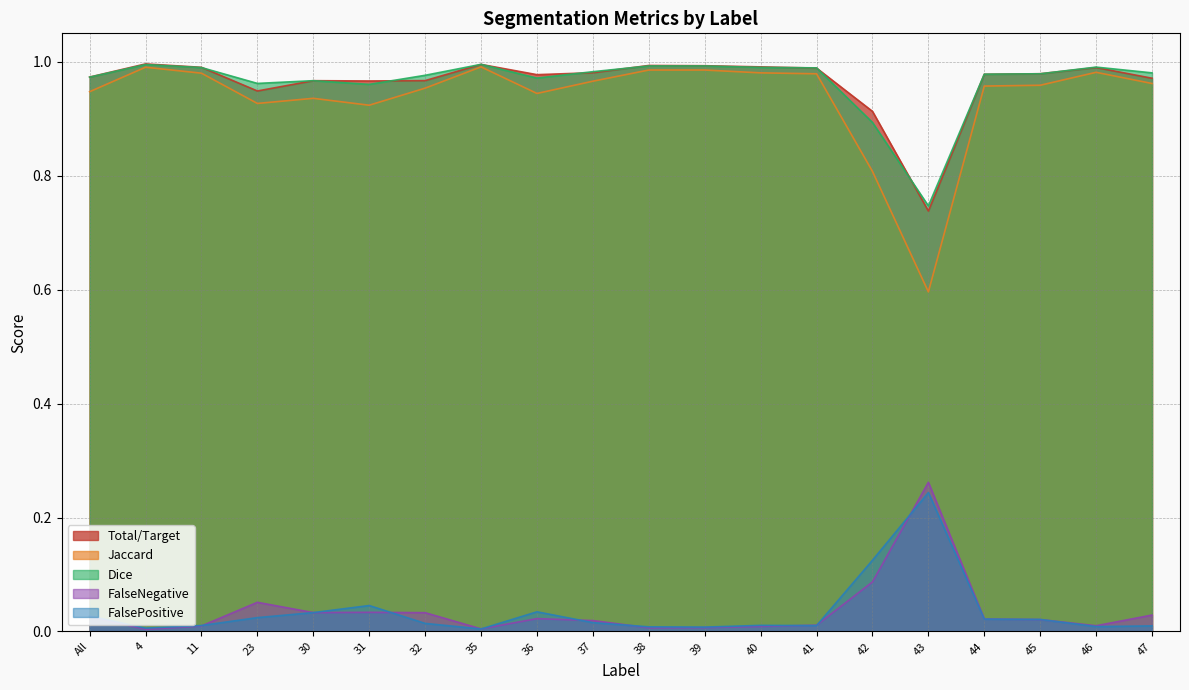

What is the maximum value shown in the chart?

1.0